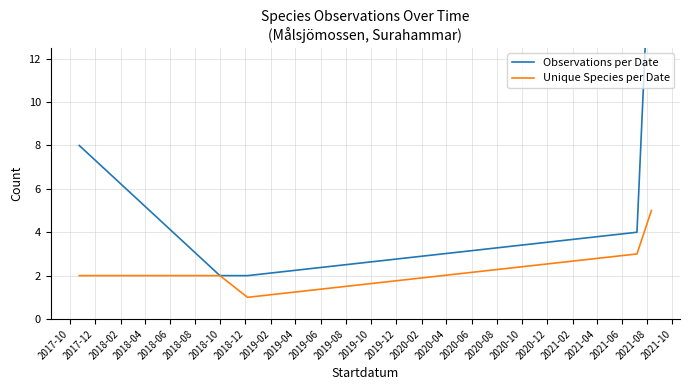

Is the value of Unique Species per Date at 2018-04 greater than the value of Observations per Date at 2017-10?

No